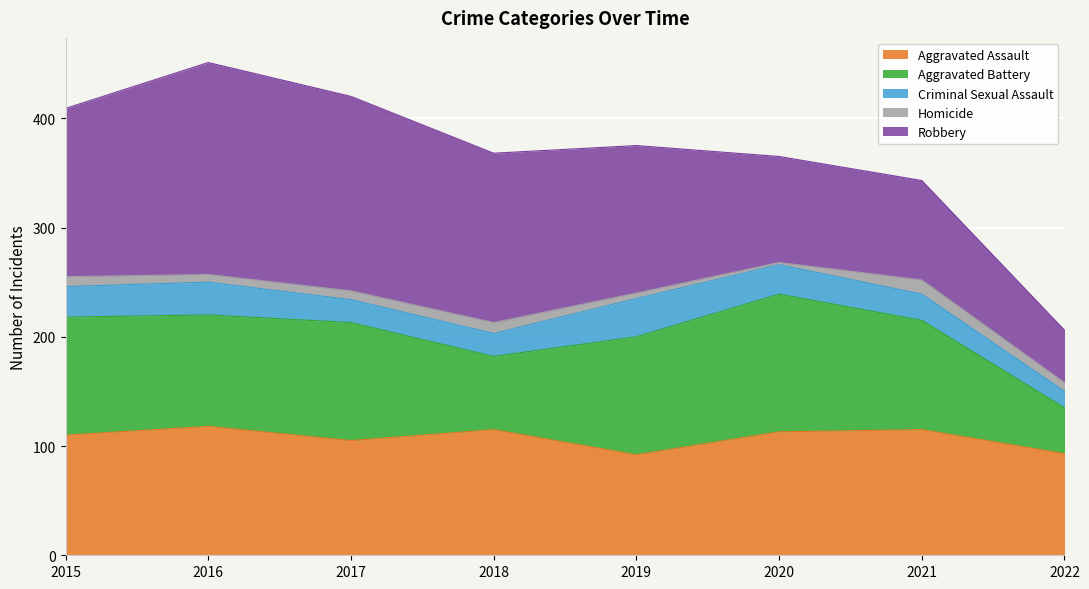

Which series has the largest range (max minus min)?

Robbery